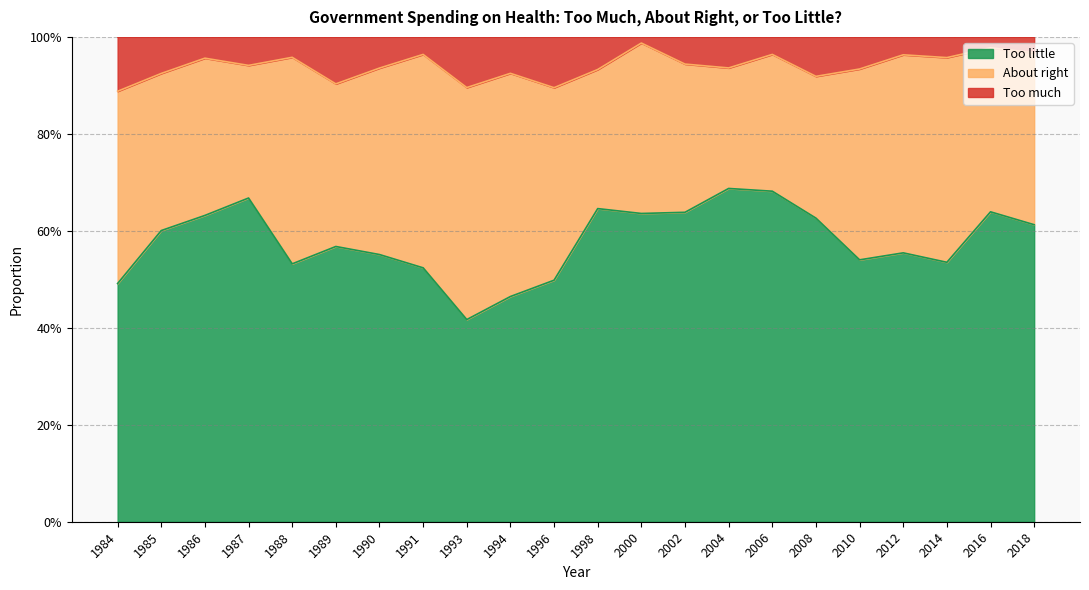

What is the smallest value displayed?

0.4